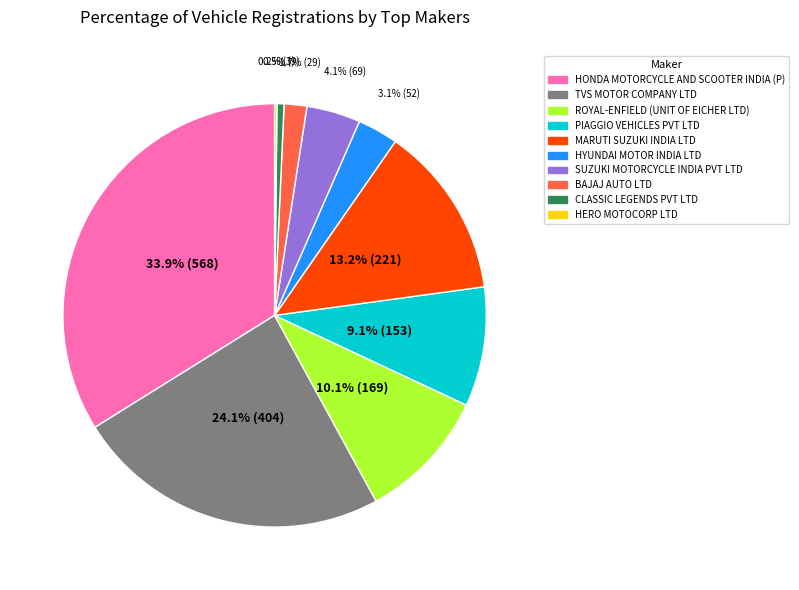

To the nearest percent, what is the difference between the HYUNDAI MOTOR INDIA LTD and ROYAL-ENFIELD (UNIT OF EICHER LTD) slice percentages?

7%